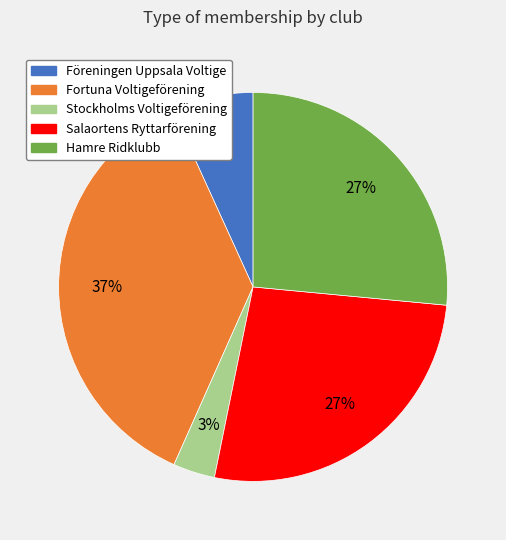

To the nearest percent, what is the difference between the Fortuna Voltigeförening and Salaortens Ryttarförening slice percentages?

10%